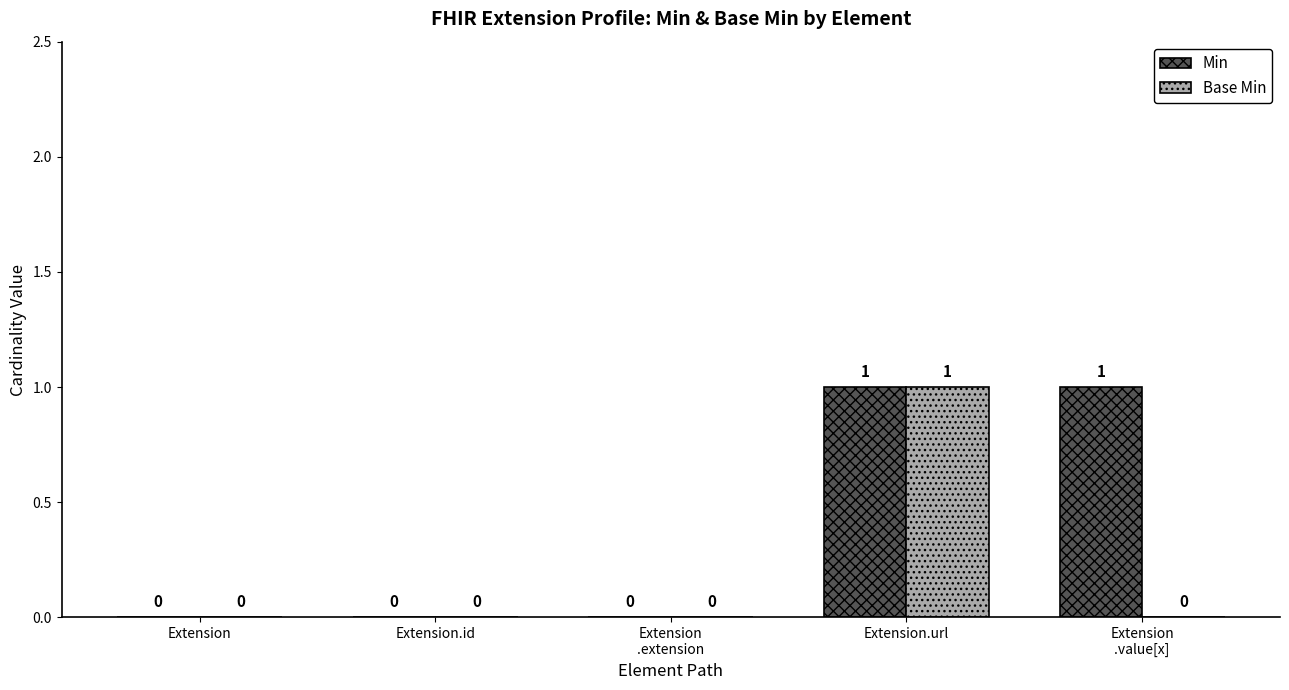

The value of Base Min at Extension.id is 0. True or false?

True